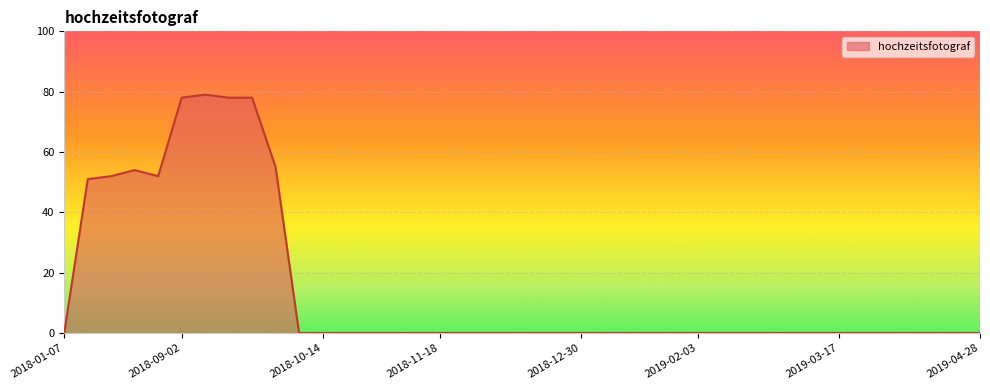

What is the maximum value shown in the chart?

79